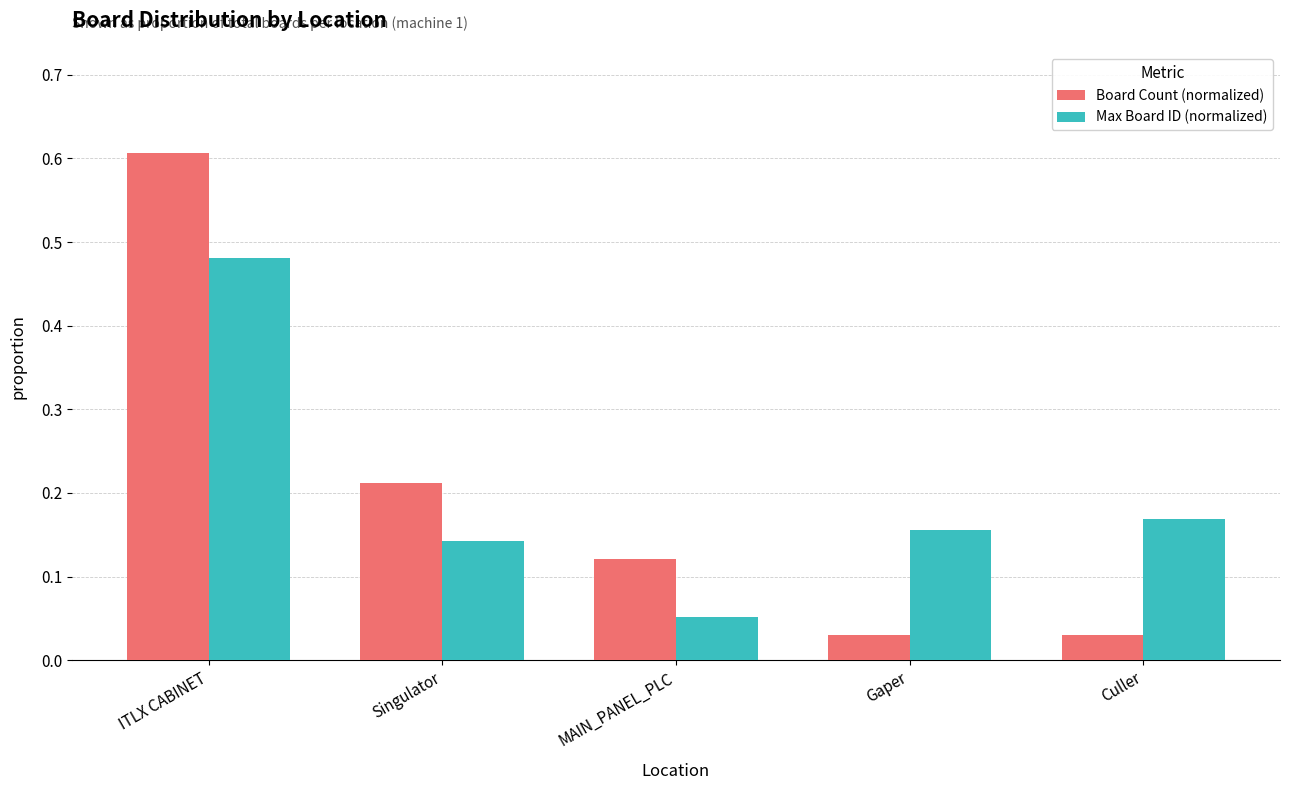

The Board Count (normalized) series shows 0.3 at ITLX CABINET. True or false?

False